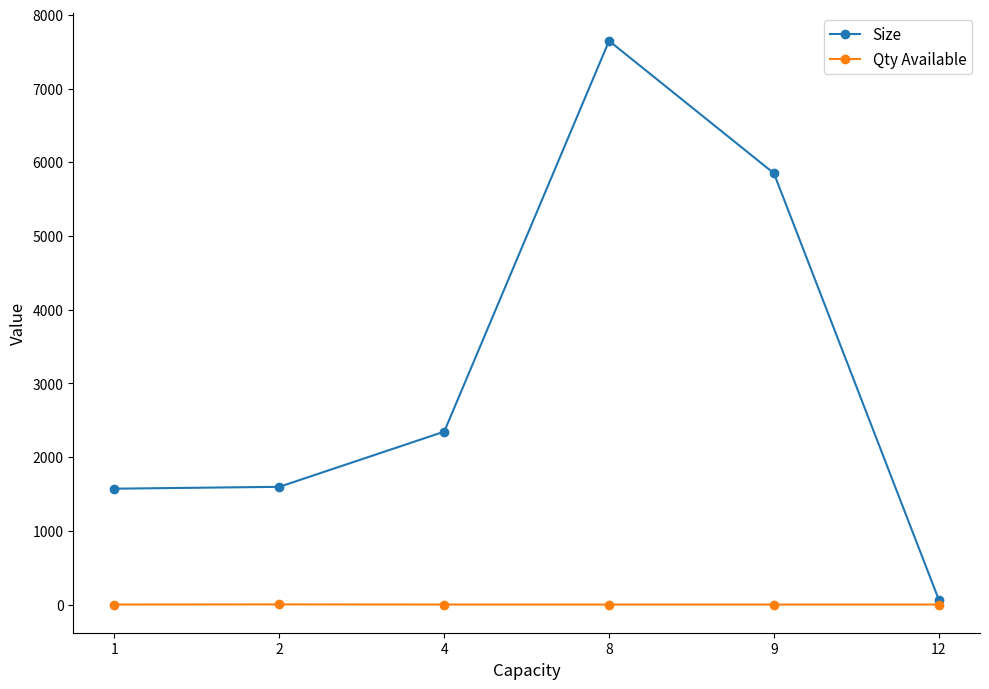

What is the highest value of the Size series?

7646.4